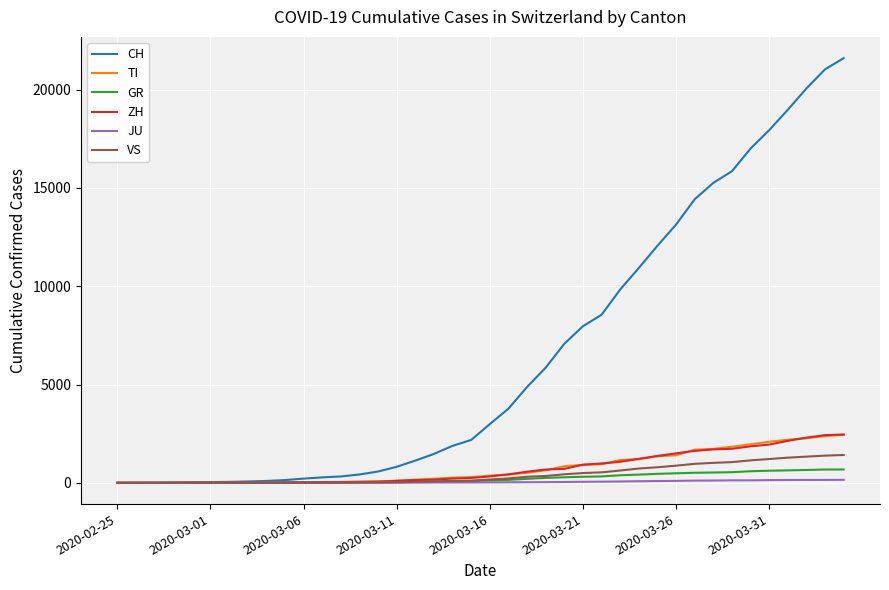

What is the difference between the maximum and minimum values in the CH series?

21605